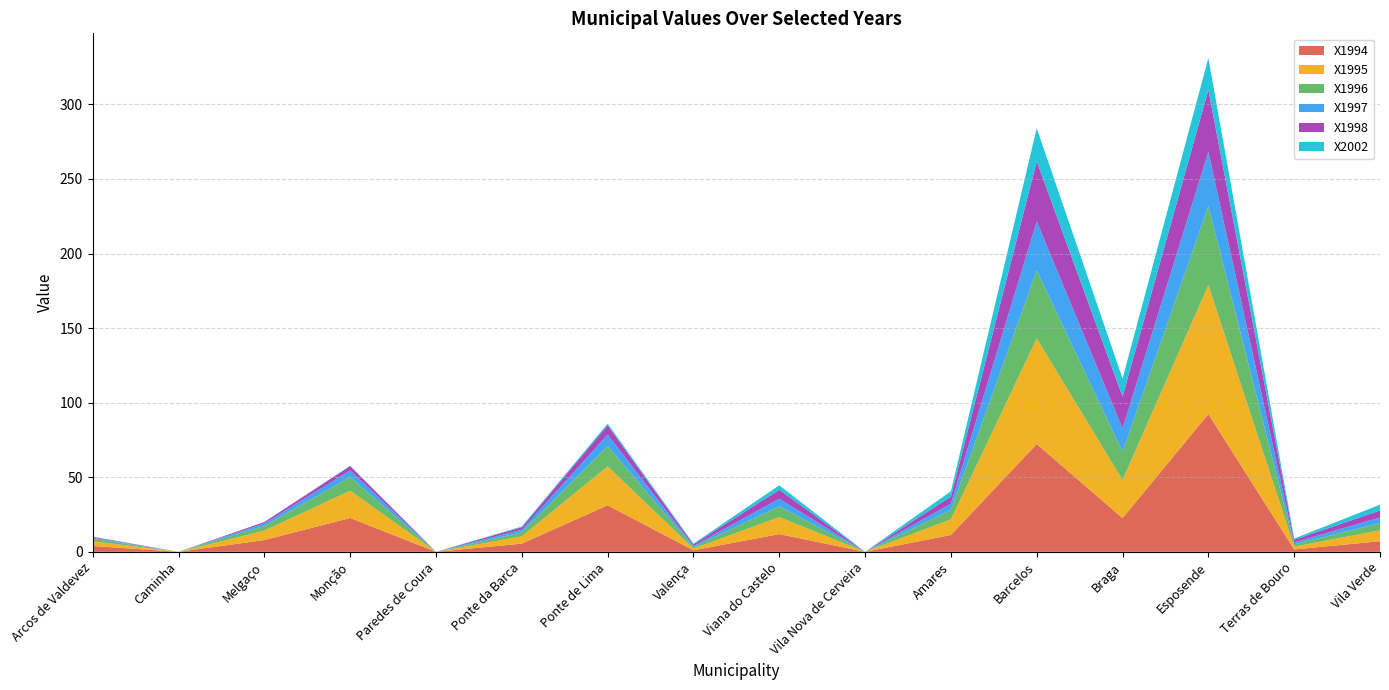

Reading left to right, what are all the values shown in this chart?

X1994: 3.9	0.0	7.9	22.7	0.0	5.5	31.2	1.0	11.9	0.0	11.3	72.3	22.6	92.4	1.6	7.1
X1995: 3.2	0.0	6.3	18.3	0.0	4.9	26.1	1.2	11.4	0.0	10.5	70.8	25.6	86.5	1.9	7.3
X1996: 1.6	0.0	3.2	9.1	0.0	2.7	13.7	0.9	7.2	0.0	6.3	45.5	18.9	52.9	1.5	4.9
X1997: 0.8	0.0	1.6	4.5	0.0	1.7	7.6	0.8	5.1	0.0	4.2	33.0	15.6	36.4	1.3	3.7
X1998: 0.5	0.0	1.0	2.9	0.0	1.7	6.2	1.1	6.0	0.0	4.7	40.2	21.4	41.6	1.8	4.7
X2002: 0.2	0.0	0.0	0.2	0.0	0.5	1.2	0.5	3.0	0.0	3.6	22.3	12.1	21.3	0.8	3.9